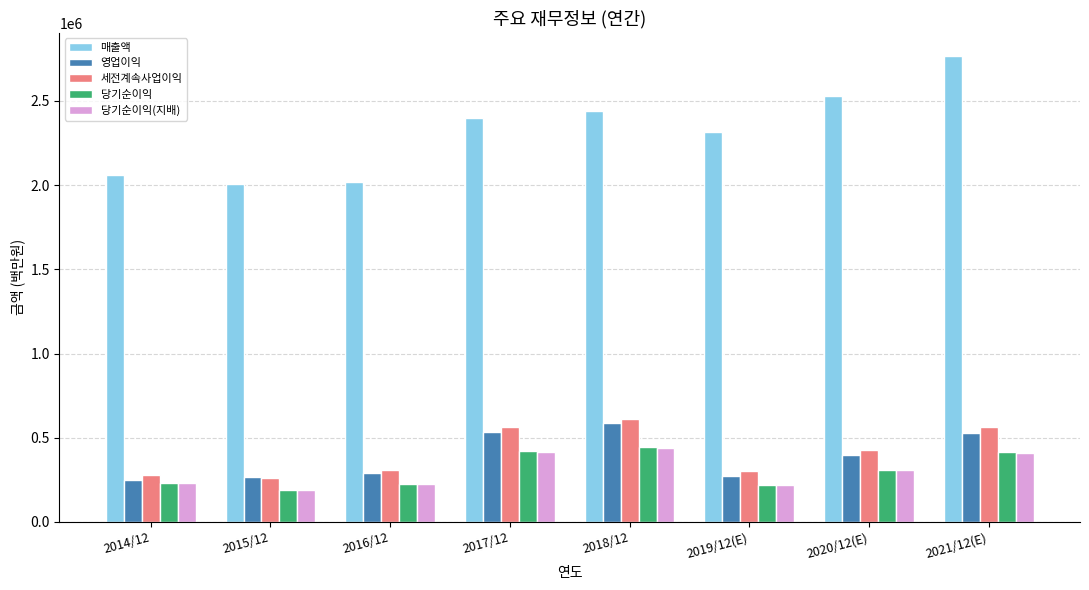

How many groups of bars are there?

8